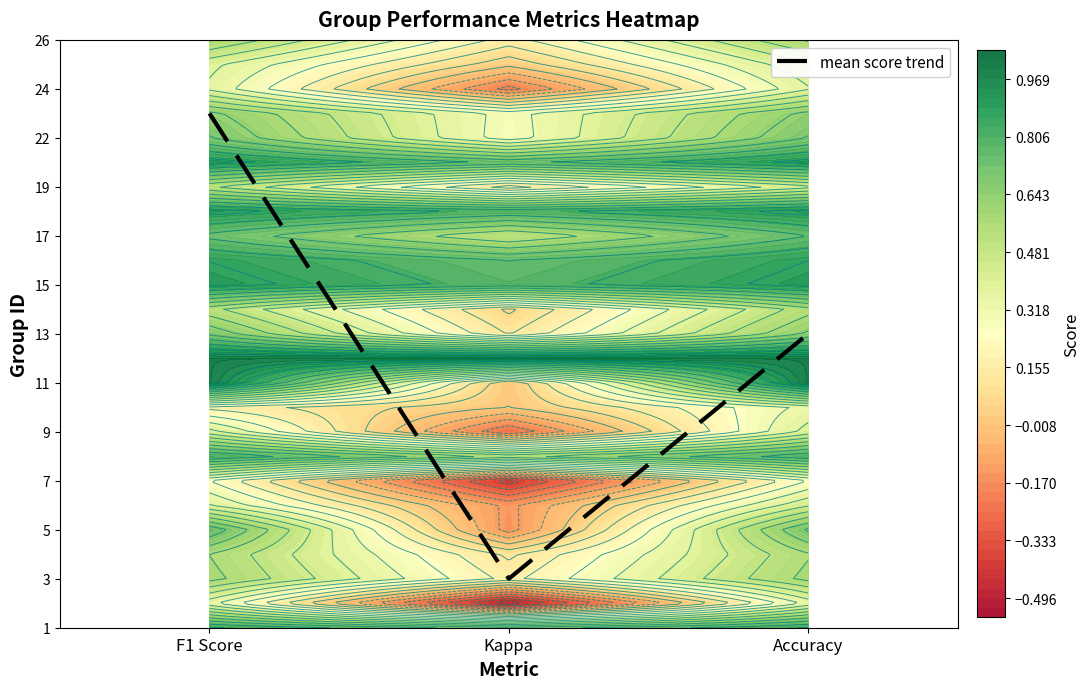

Rank the categories by value from lowest to highest.

Kappa, Accuracy, F1 Score